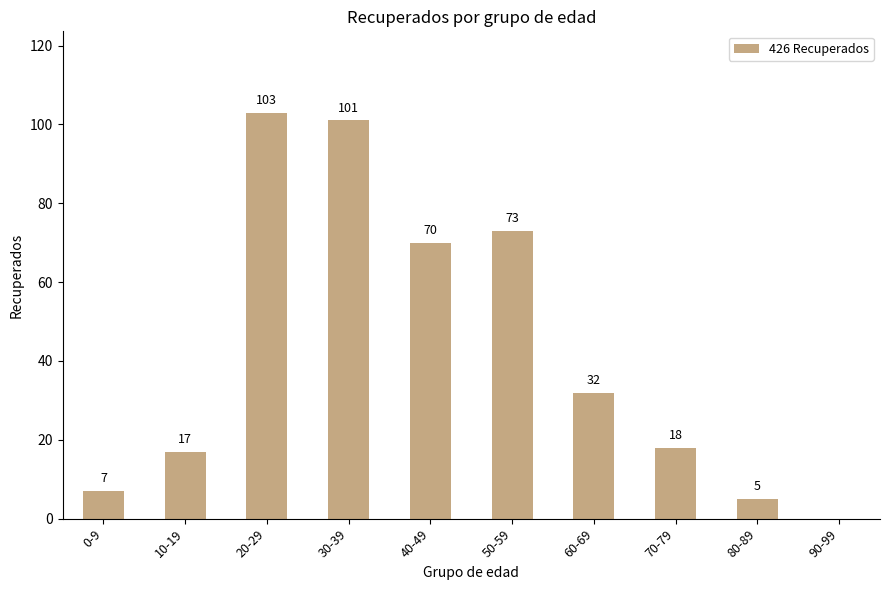

Approximately how many times larger is the value at 50-59 compared to 30-39?

0.7